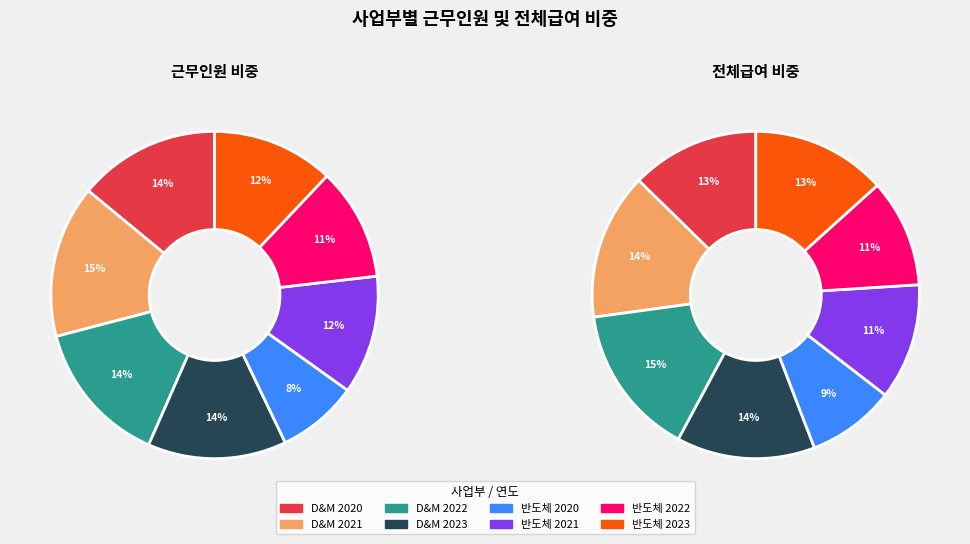

Rank the series by their maximum value, from highest to lowest.

전체급여, 근무인원